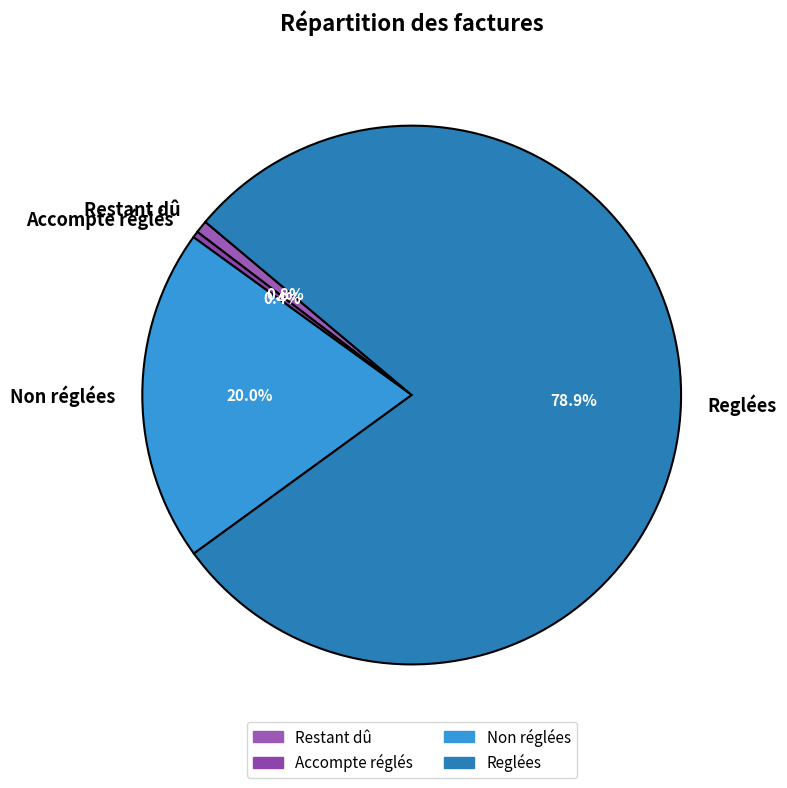

Do Restant dû and Non réglées together represent more than half of the pie?

No